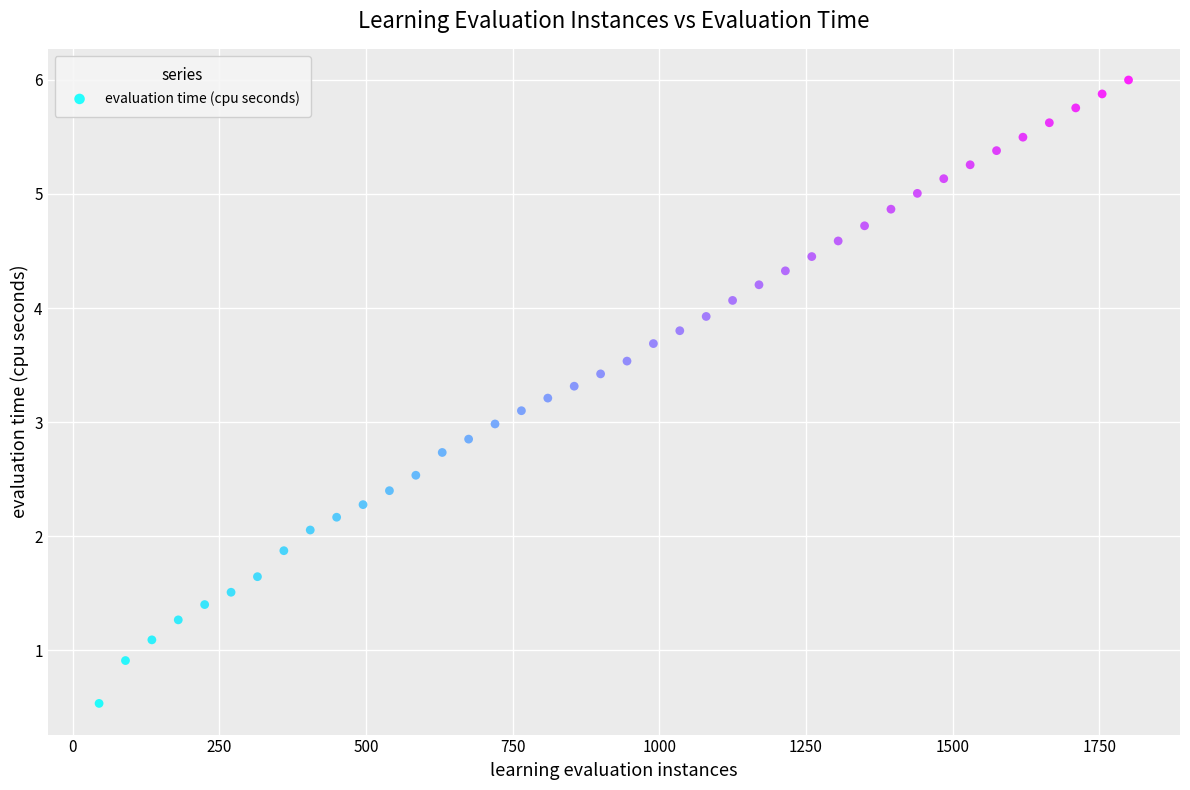

What is the range of Y values (max minus min)?

5.5